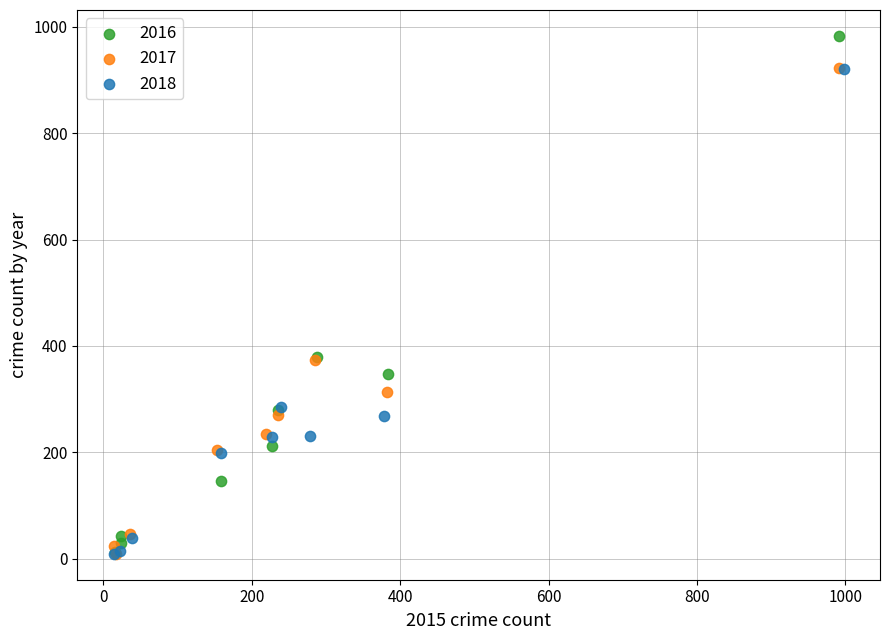

Which series reaches the maximum Y coordinate?

2016